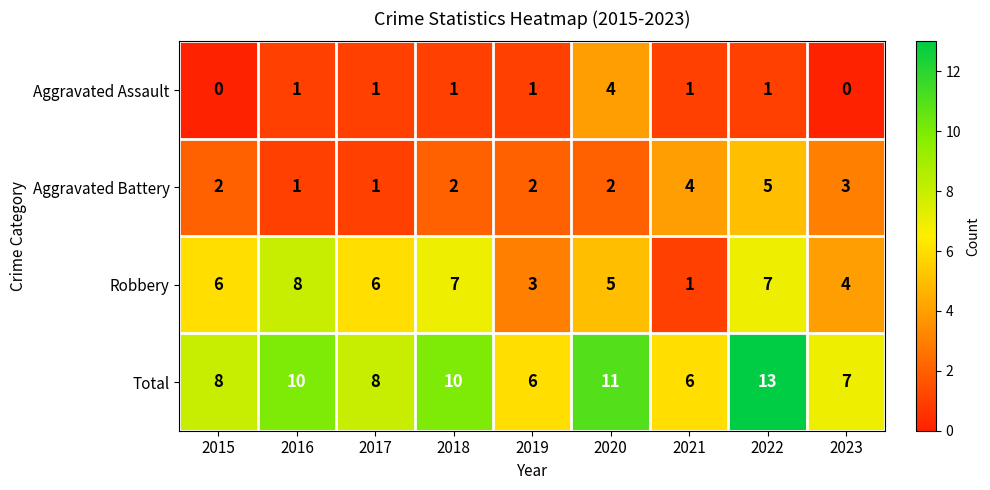

At how many categories does at least one series exceed 1?

9